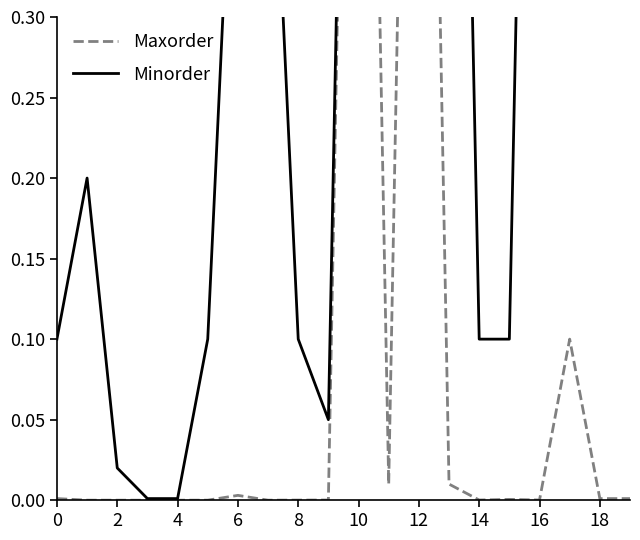

What is the value of the Minorder point at the 13th from the left?

0.5